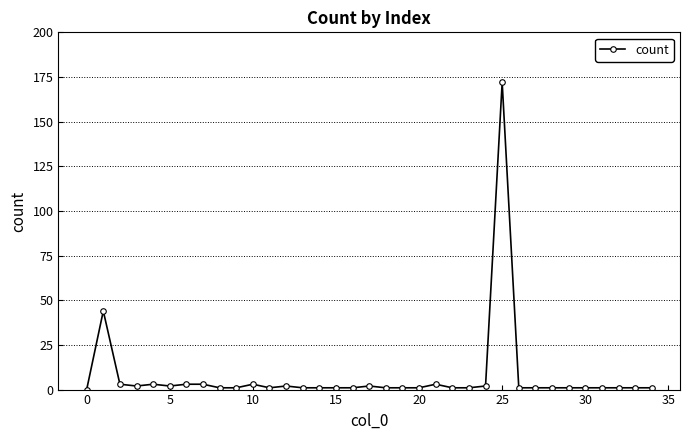

What is the difference between the maximum and minimum values?

172